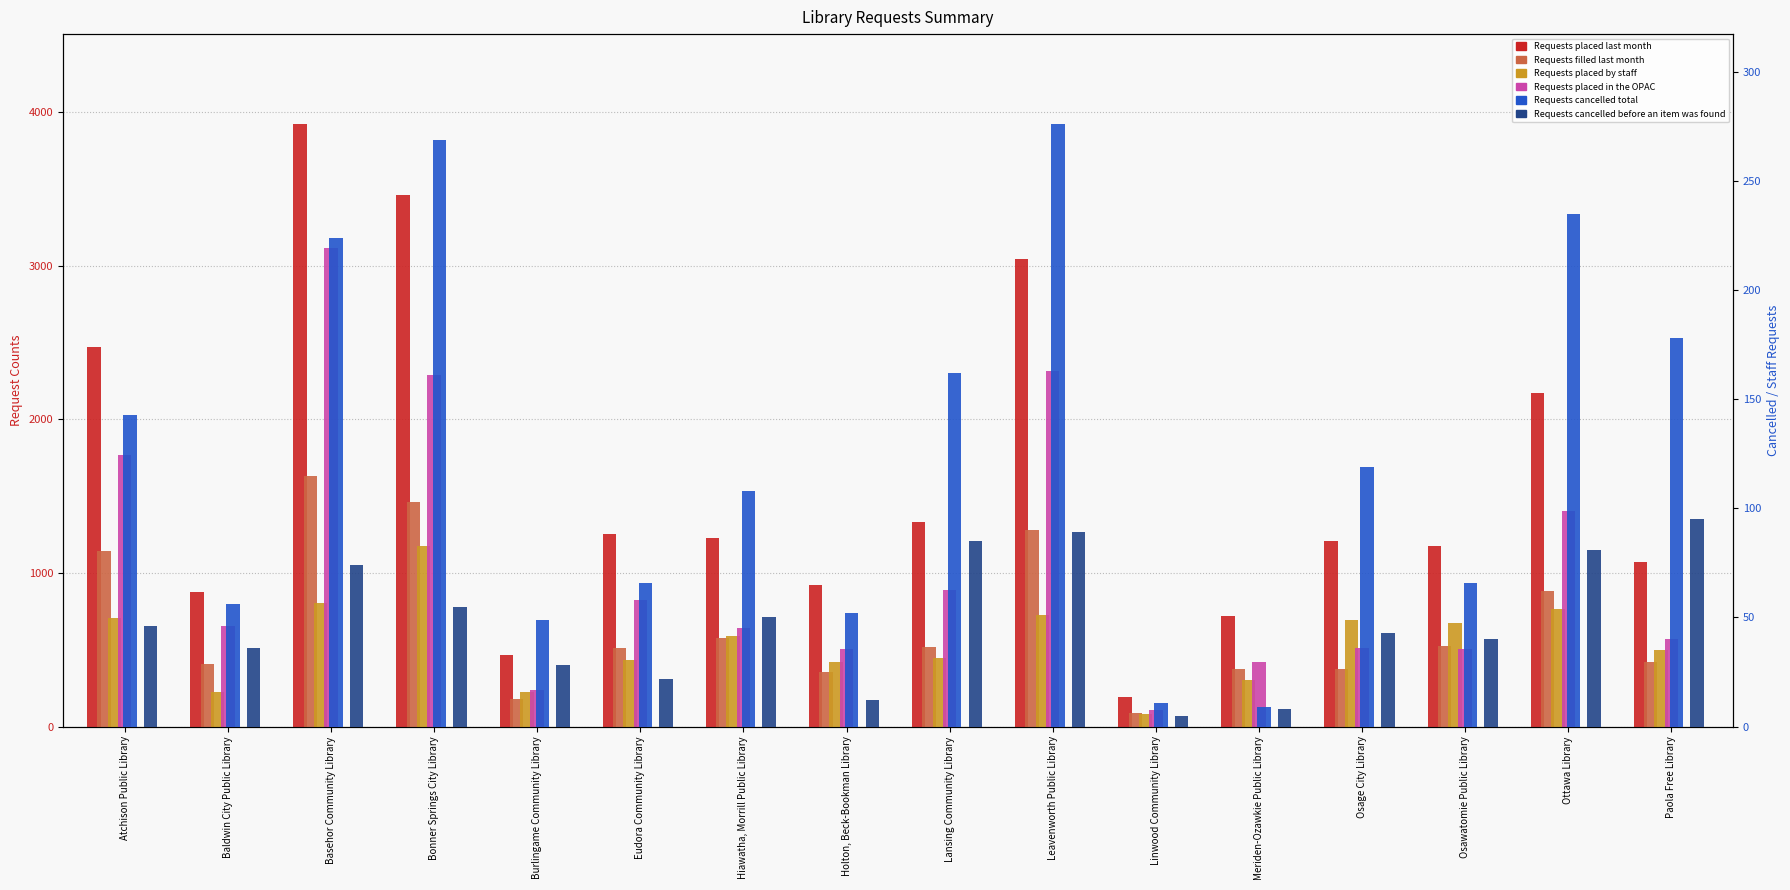

What is the label of the 6th bar from the left?

Eudora Community Library